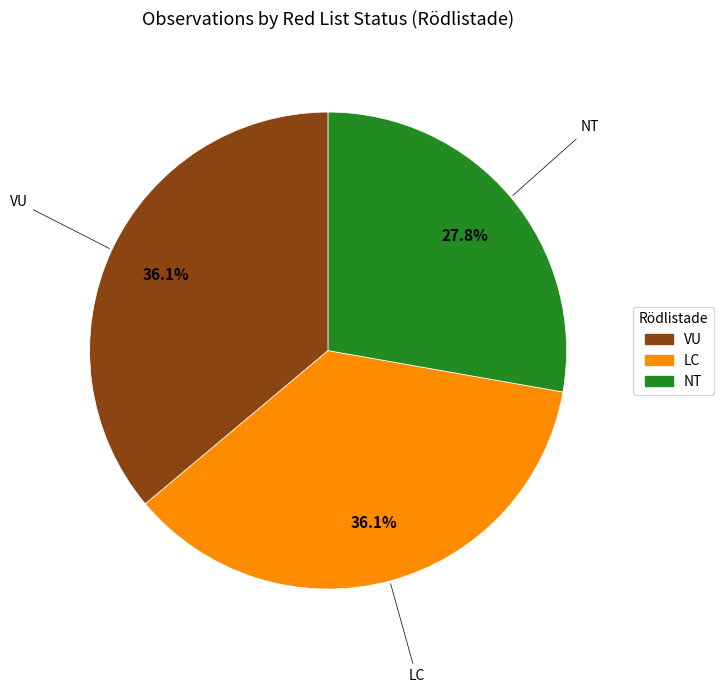

True or false: NT accounts for 15% of the total.

False